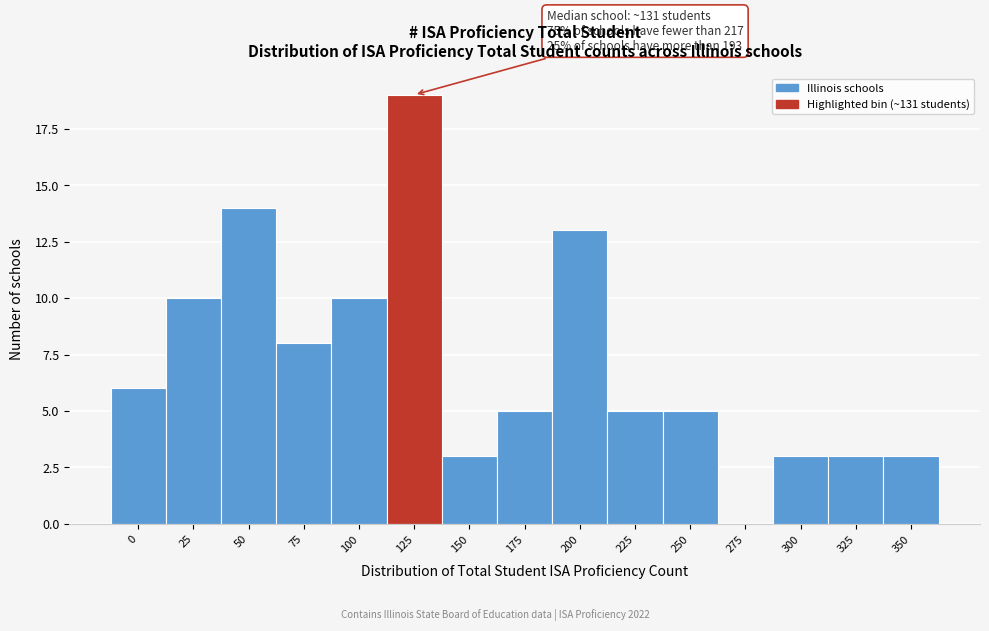

Reading right to left, transcribe all the data shown in this chart.

350=3	325=3	300=3	275=0	250=5	225=5	200=13	175=5	150=3	125=19	100=10	75=8	50=14	25=10	0=6